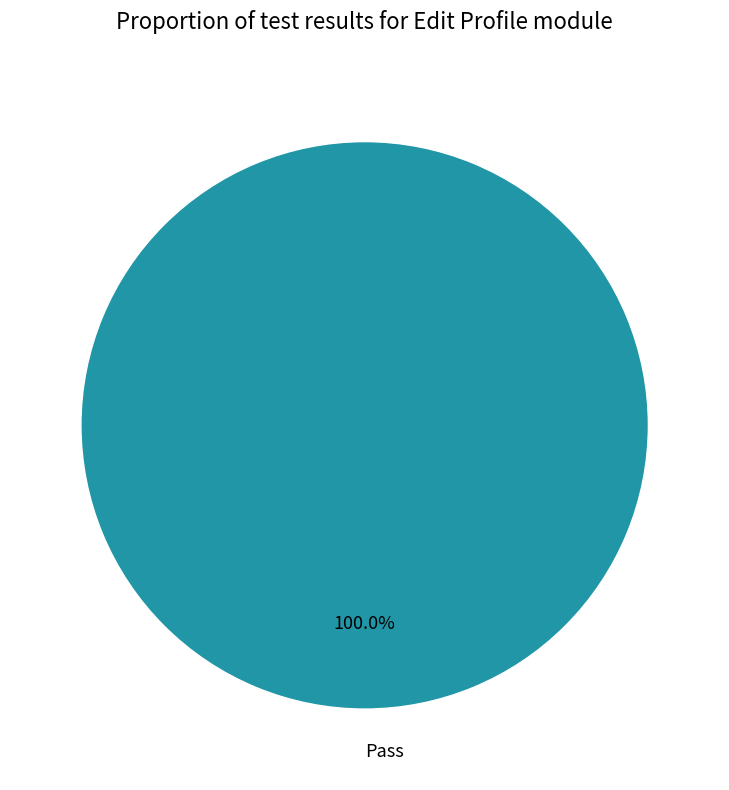

Is it true that Pass is 100% of the pie?

True